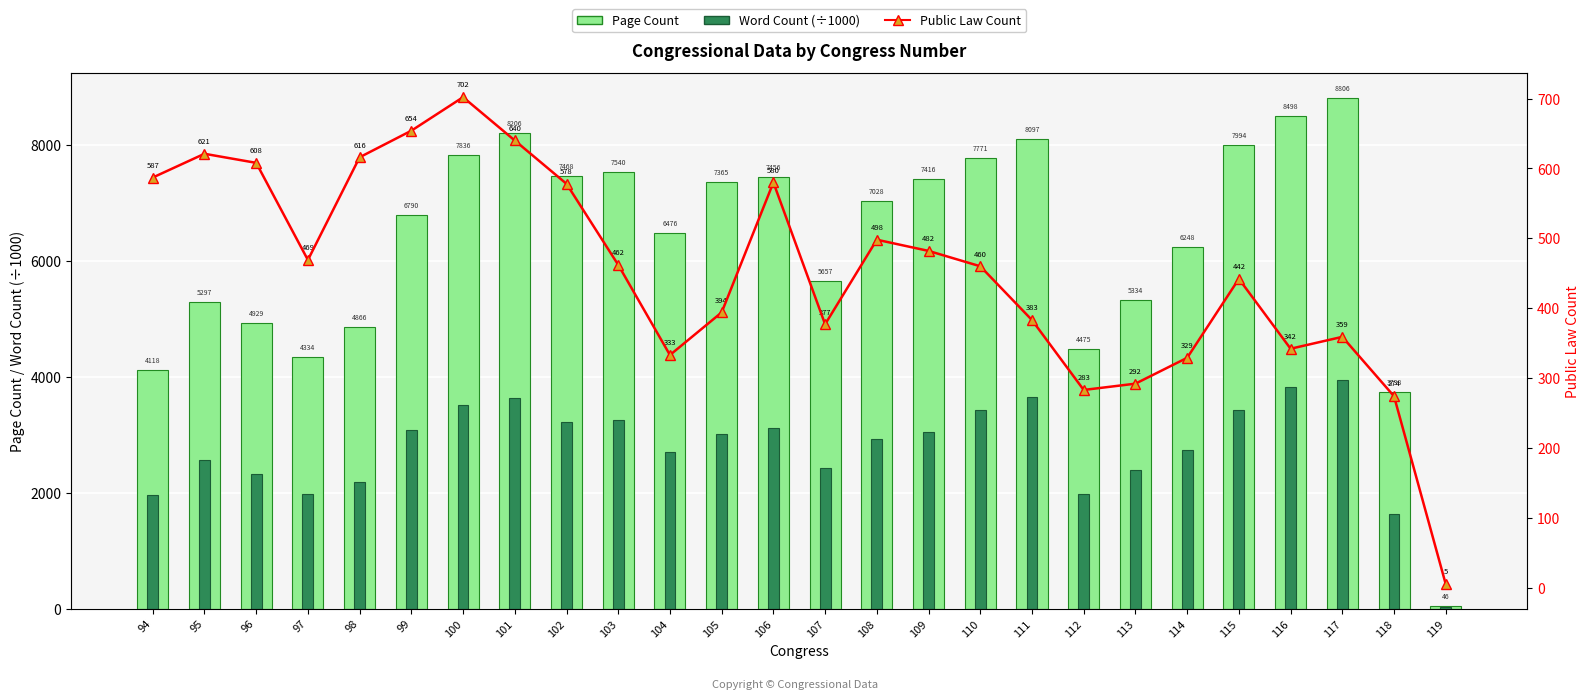

What is the spread (max minus min) of values at 119?

41.0